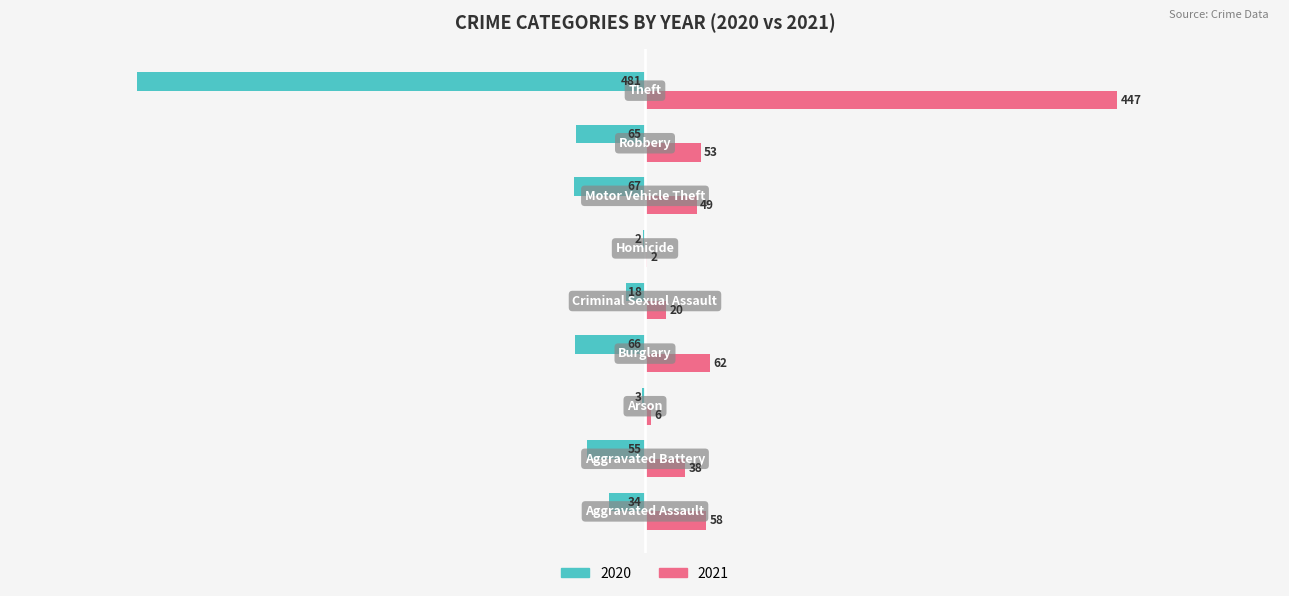

Which series has the largest total across all categories?

2021